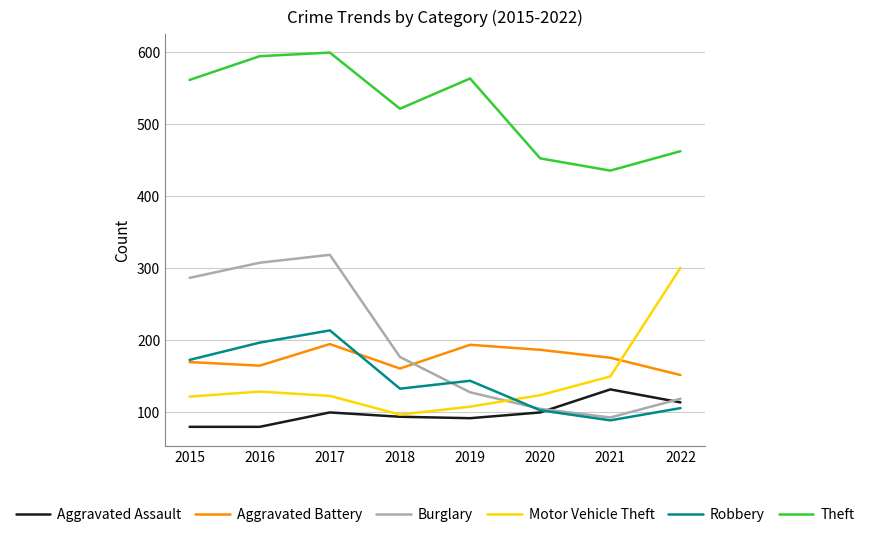

What is the approximate value of Theft at 2022, to the nearest 10?

460